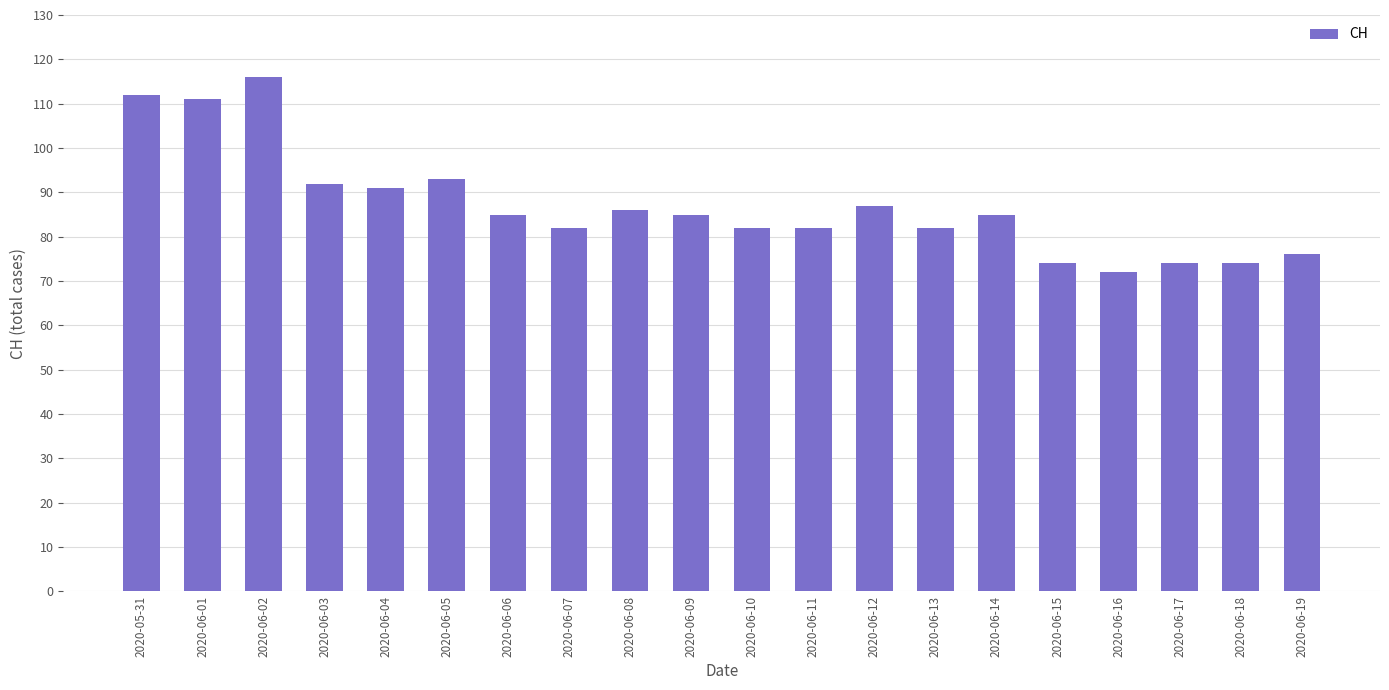

What is the average value?

87